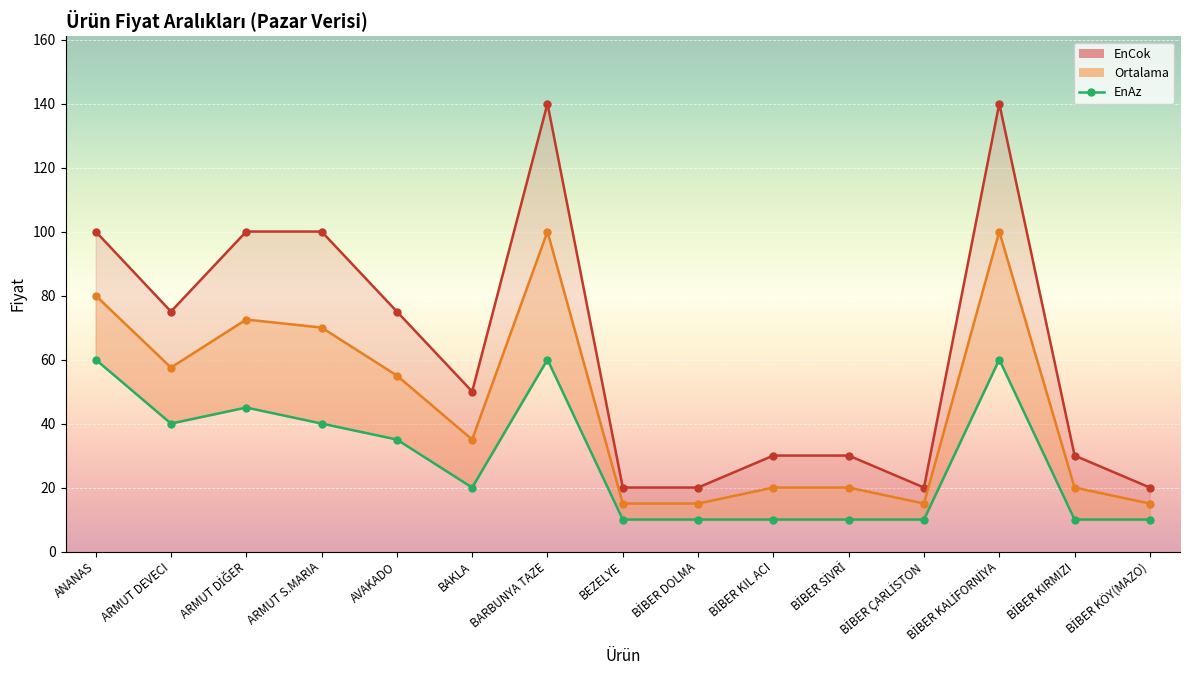

Rank the categories by value from lowest to highest.

BEZELYE, BİBER DOLMA, BİBER KIL ACI, BİBER SİVRİ, BİBER ÇARLİSTON, BİBER KIRMIZI, BİBER KÖY(MAZO), BAKLA, AVAKADO, ARMUT DEVECI, ARMUT S.MARIA, ARMUT DİĞER, ANANAS, BARBUNYA TAZE, BİBER KALİFORNİYA